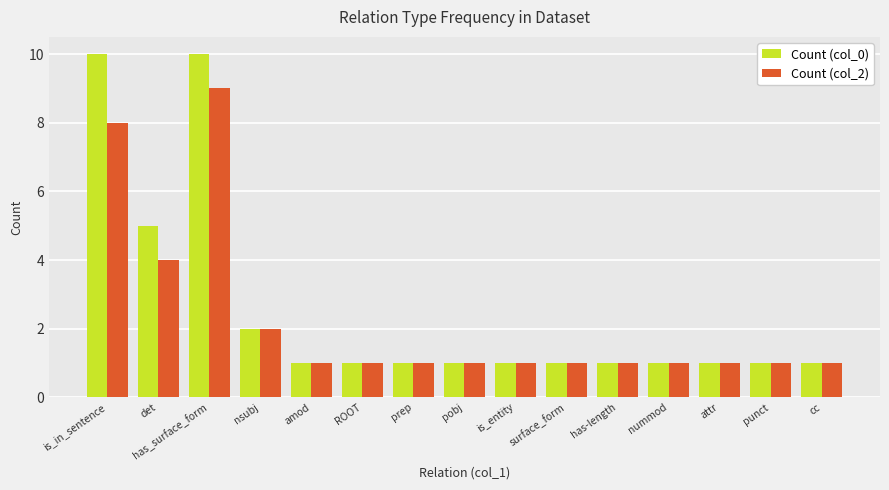

How many data points does each series have?

15